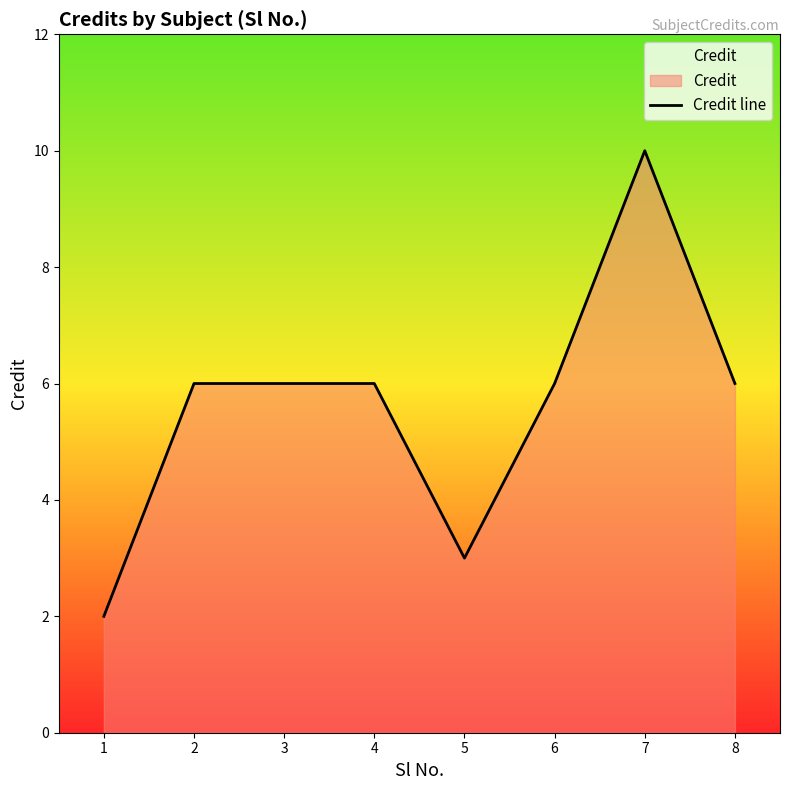

How many lines are shown in the chart?

1